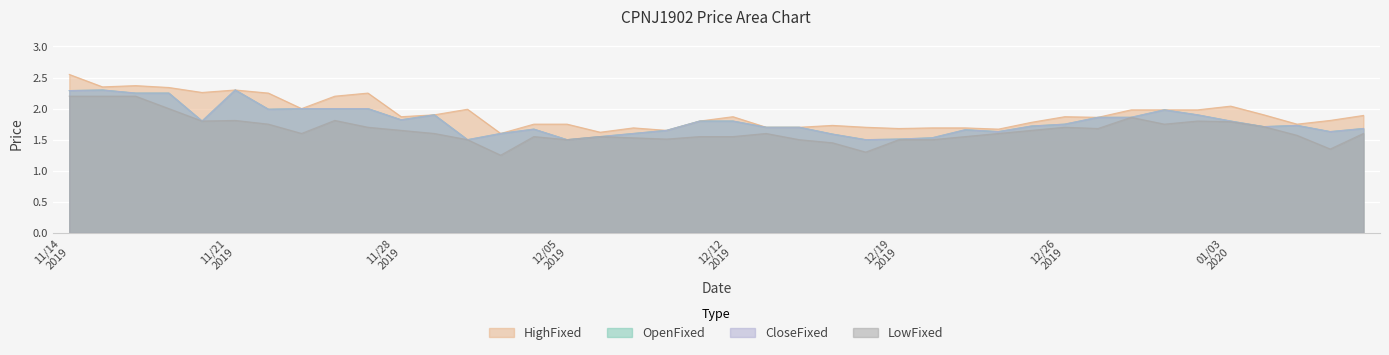

What are all the series names shown in the legend?

OpenFixed, HighFixed, CloseFixed, LowFixed